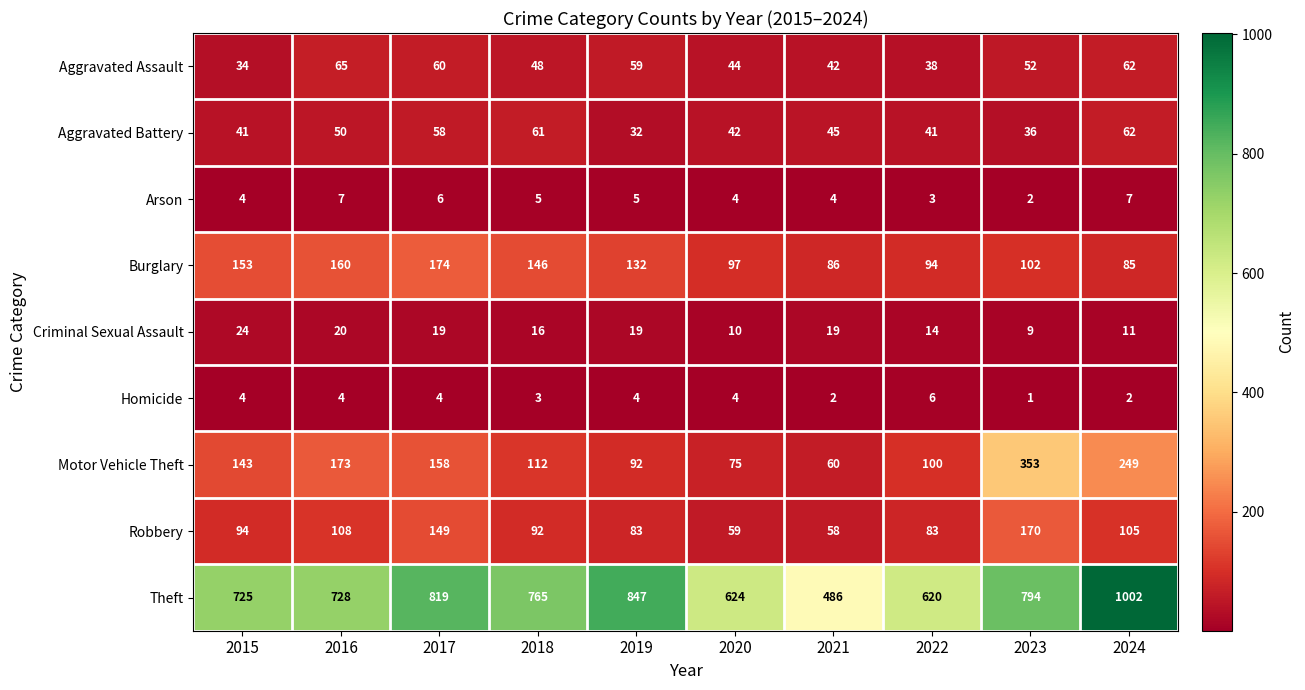

Is it true that Theft equals 1309 at 2016?

False